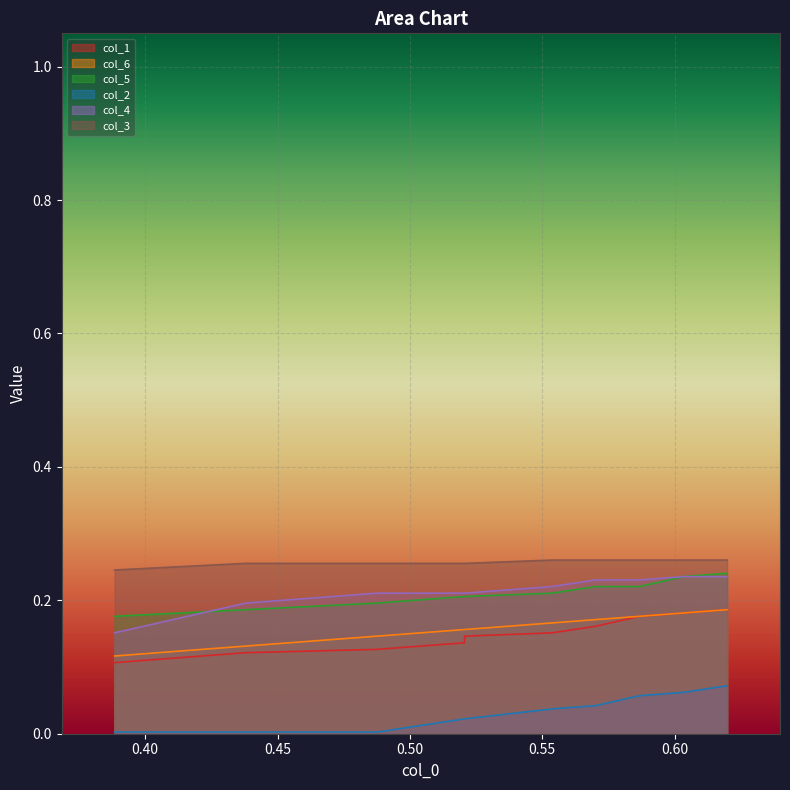

The value of col_6 at 0.55 is 0.2. True or false?

True